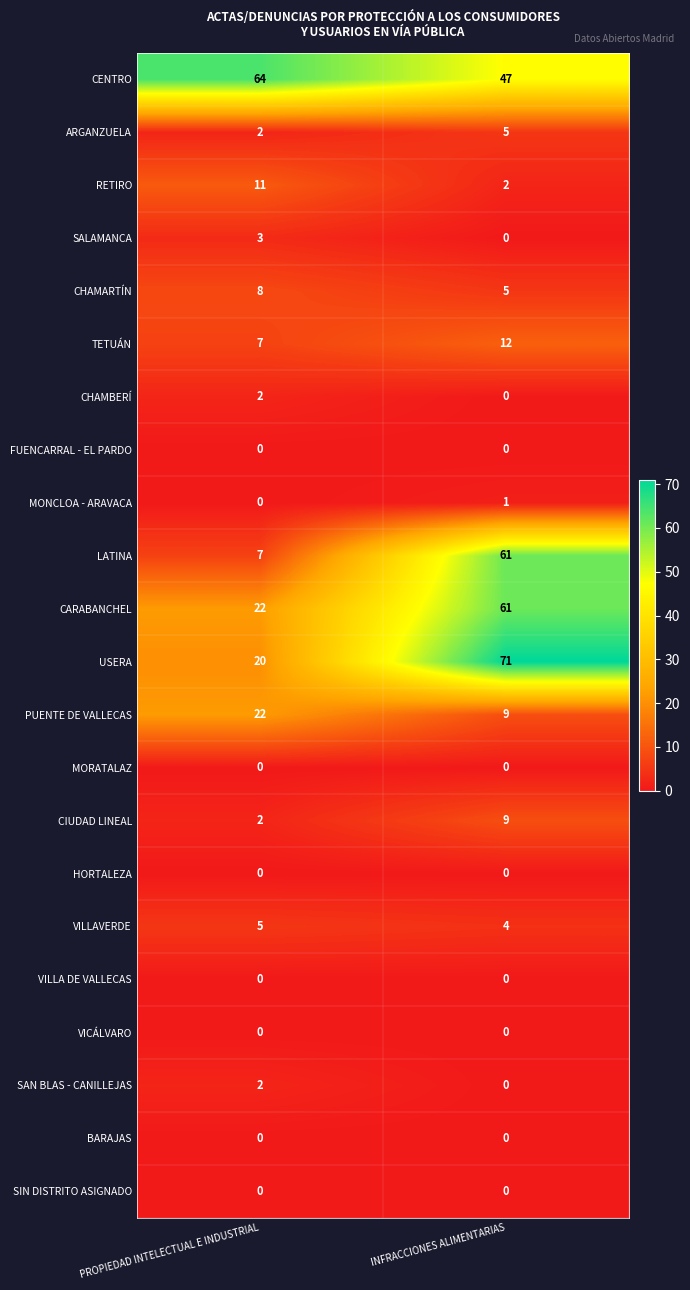

At which label does CENTRO reach its peak?

PROPIEDAD INTELECTUAL E INDUSTRIAL